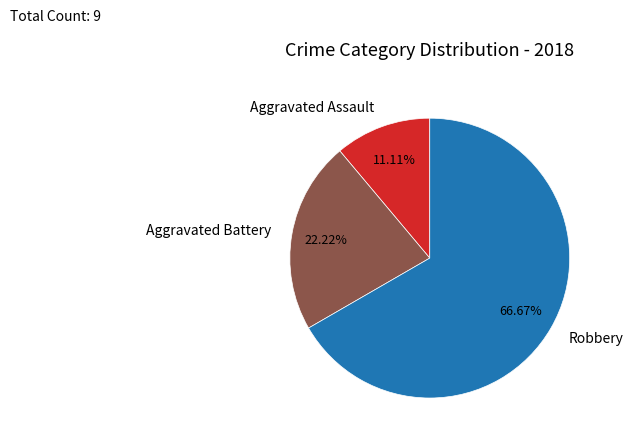

Rank the categories by value from lowest to highest.

Aggravated Assault, Aggravated Battery, Robbery